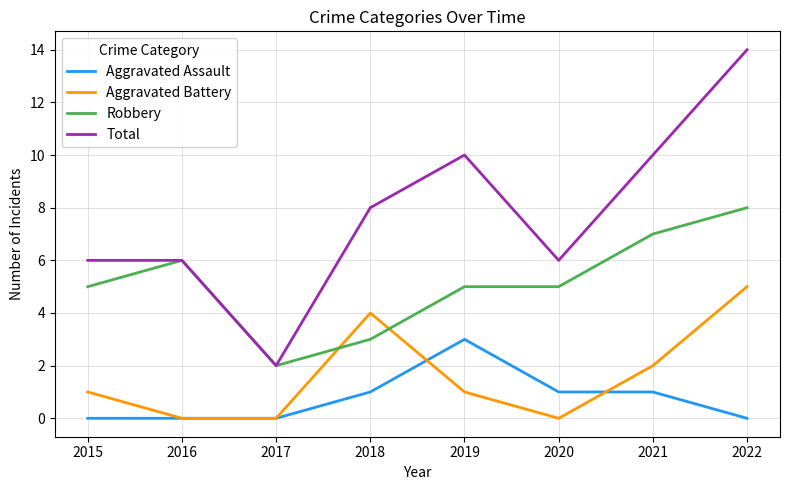

Reading left to right, what are all the values shown in this chart?

Aggravated Assault: 0	0	0	1	3	1	1	0
Aggravated Battery: 1	0	0	4	1	0	2	5
Robbery: 5	6	2	3	5	5	7	8
Total: 6	6	2	8	10	6	10	14